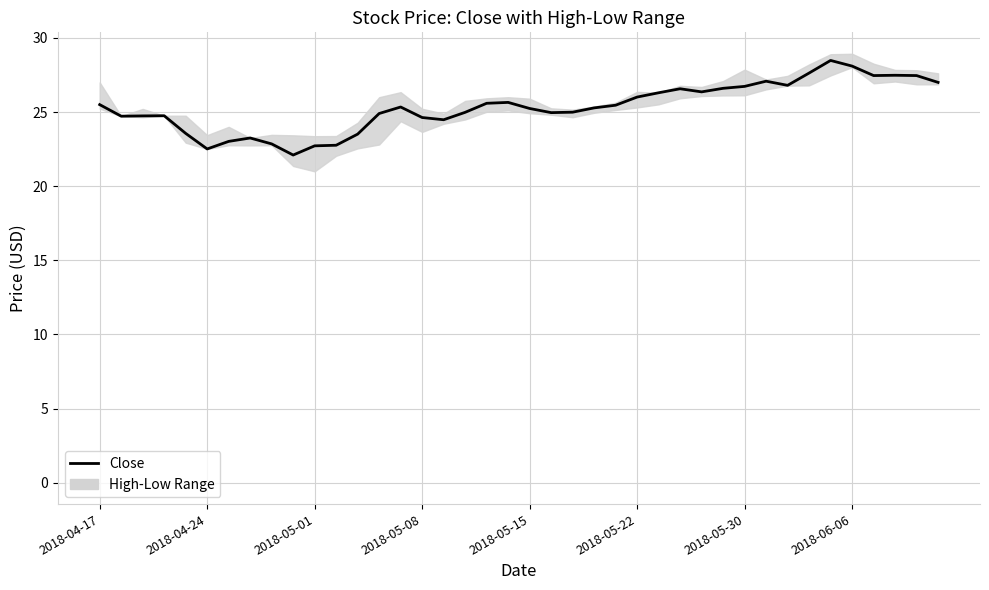

What position from the left is 2018-05-30?

7